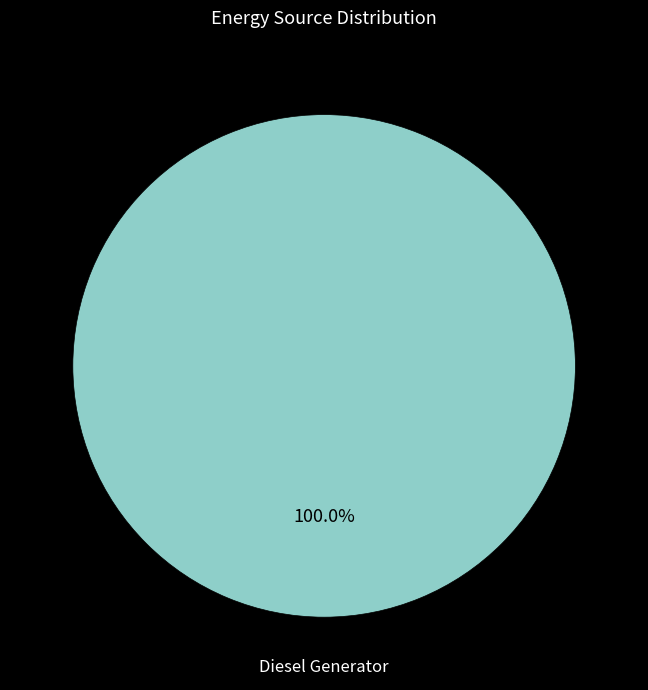

Does any single category account for the majority?

Yes